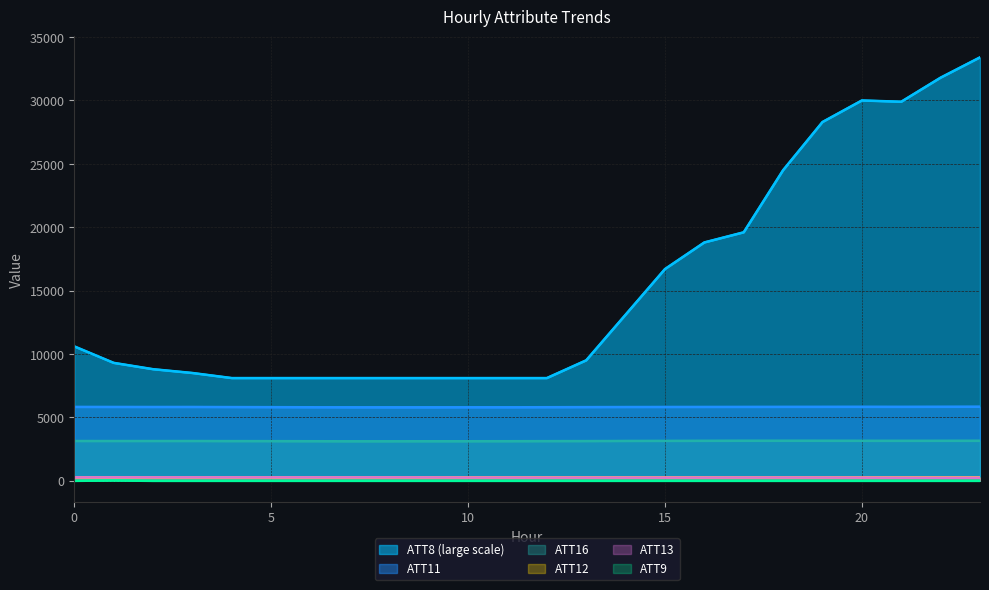

Which series has the largest range (max minus min)?

ATT8 (large scale)